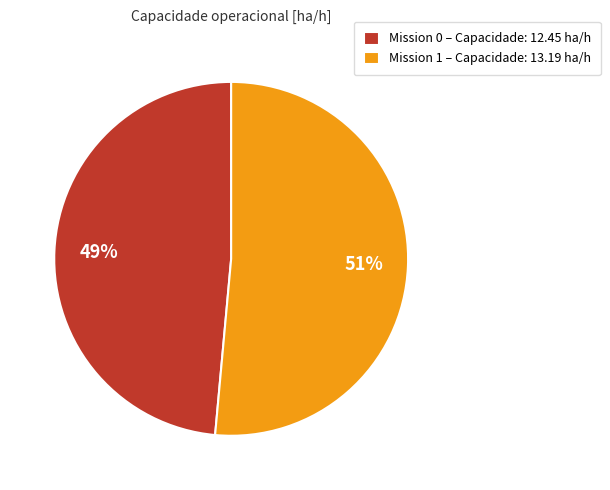

To the nearest percent, what is the combined percentage of Mission 1 – Capacidade: 13.19 ha/h and Mission 0 – Capacidade: 12.45 ha/h?

100%